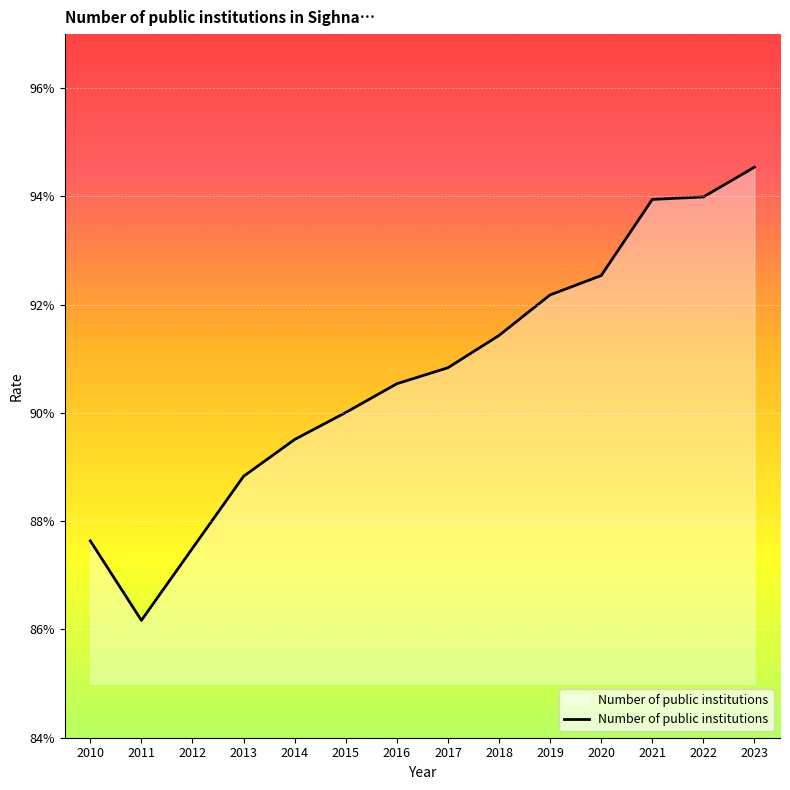

Where is the first local minimum?

2011